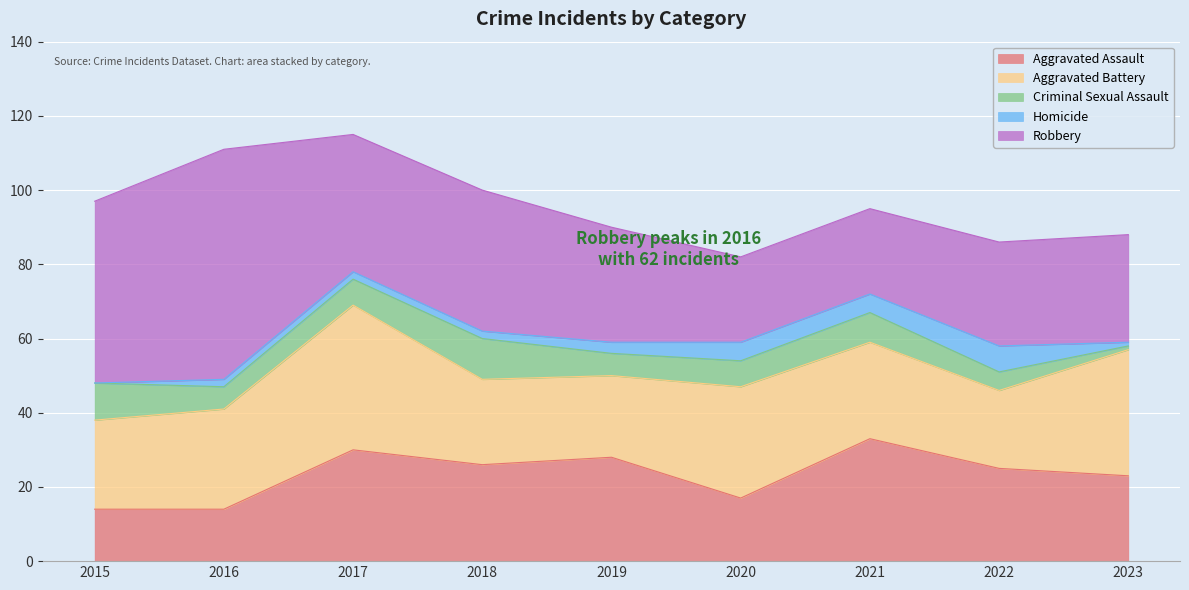

Reading right to left, transcribe all the data shown in this chart.

Aggravated Assault: 2023=23	2022=25	2021=33	2020=17	2019=28	2018=26	2017=30	2016=14	2015=14
Aggravated Battery: 2023=34	2022=21	2021=26	2020=30	2019=22	2018=23	2017=39	2016=27	2015=24
Criminal Sexual Assault: 2023=1	2022=5	2021=8	2020=7	2019=6	2018=11	2017=7	2016=6	2015=10
Homicide: 2023=1	2022=7	2021=5	2020=5	2019=3	2018=2	2017=2	2016=2	2015=0
Robbery: 2023=29	2022=28	2021=23	2020=23	2019=31	2018=38	2017=37	2016=62	2015=49